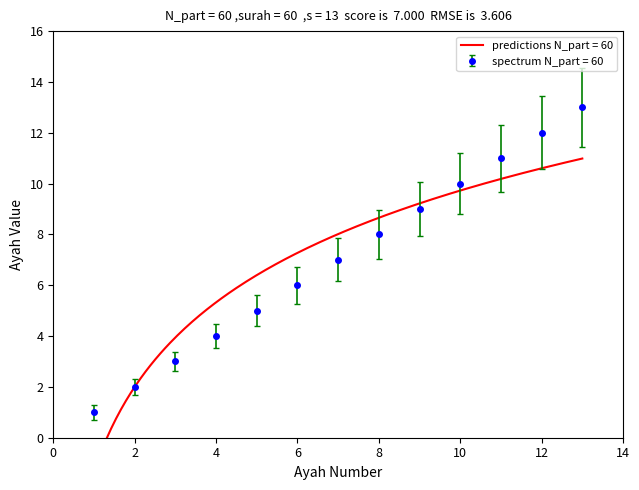

True or false: spectrum N_part = 60 has a value of 6 at 4.

False